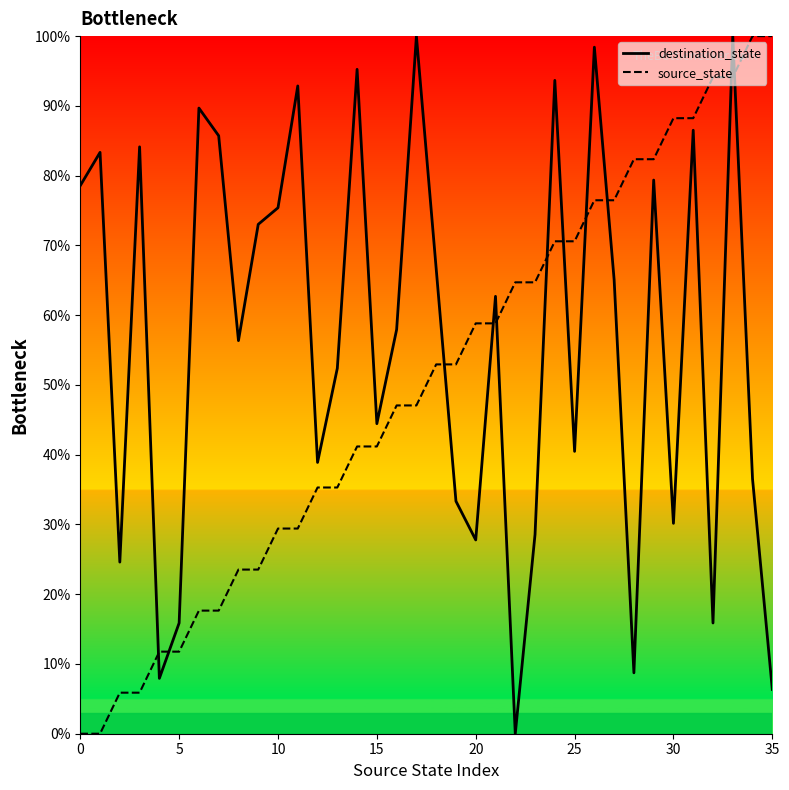

What is the difference between the maximum and minimum values in the destination_state series?

100.0